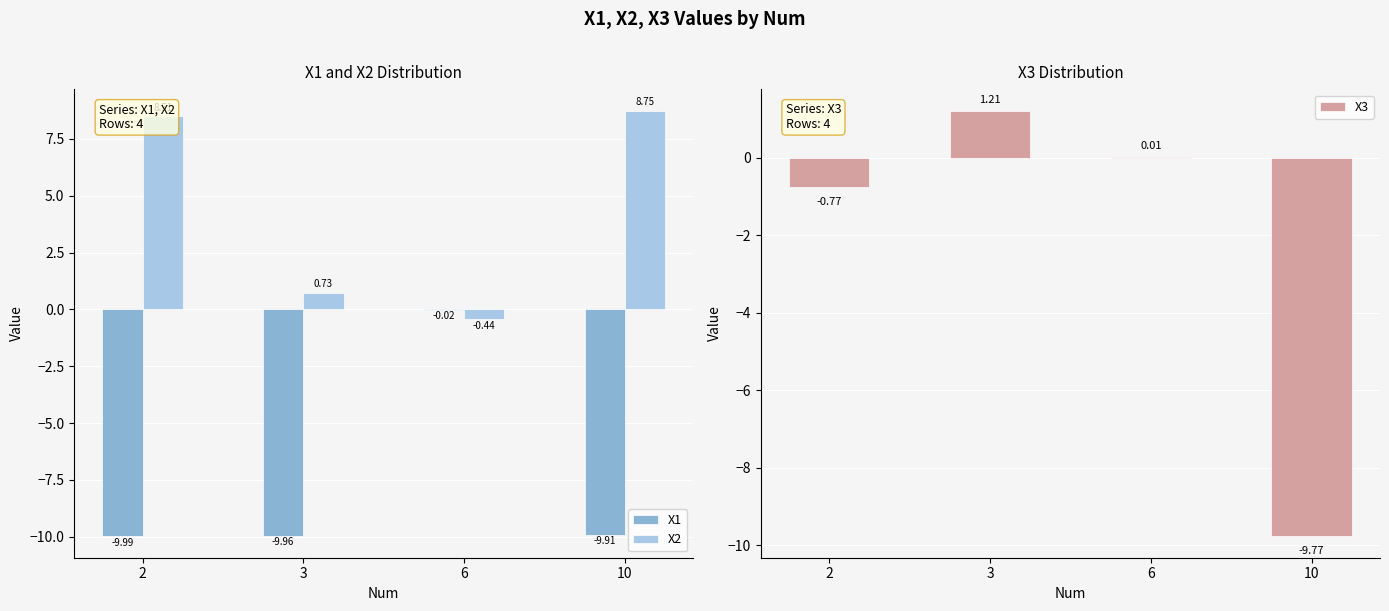

What is the value of the X2 bar at the 4th from the left?

8.7